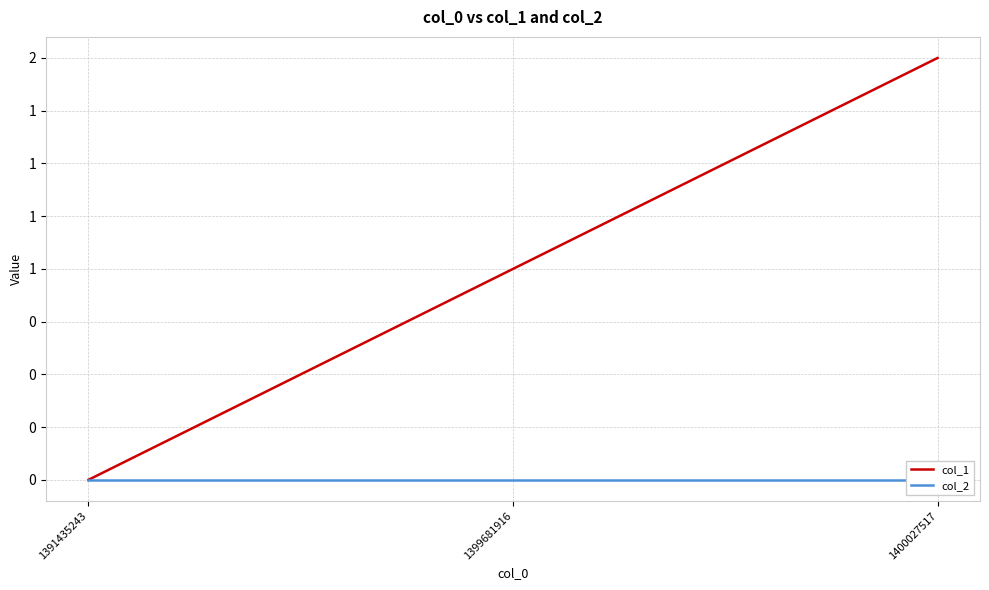

What is the greatest value displayed?

2